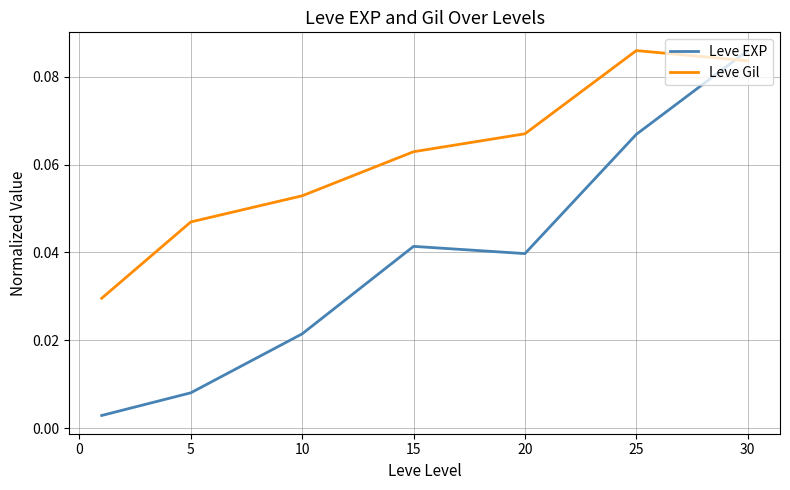

True or false: Leve EXP and Leve Gil intersect in this chart.

True